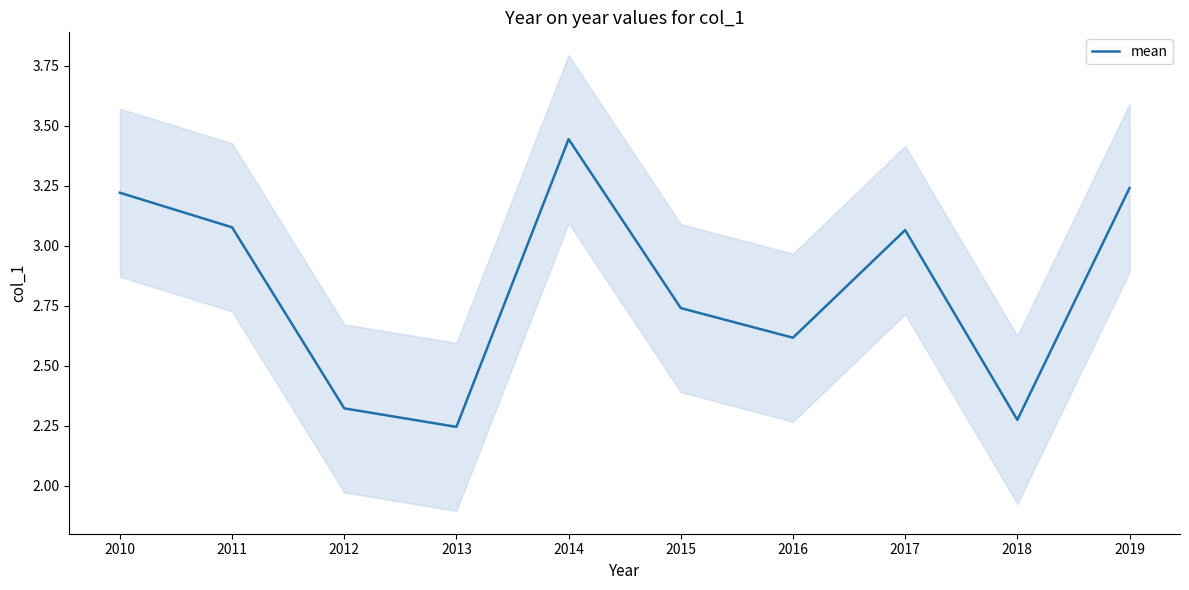

Where is the first local minimum?

2013